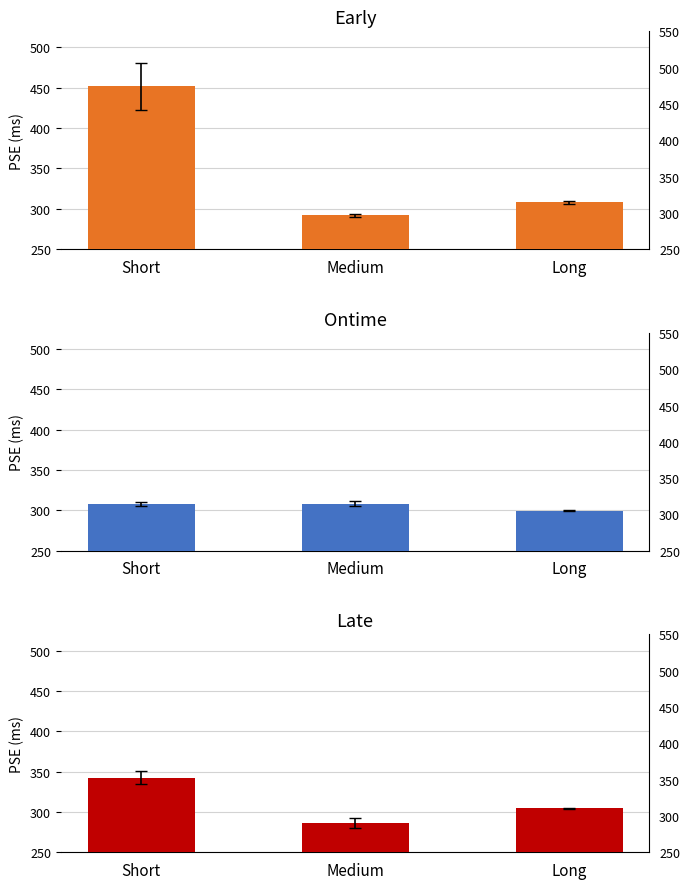

Reading right to left, transcribe all the data shown in this chart.

Early: 307.8	291.8	451.7
Ontime: 299.6	308.0	307.9
Late: 304.7	286.2	342.7